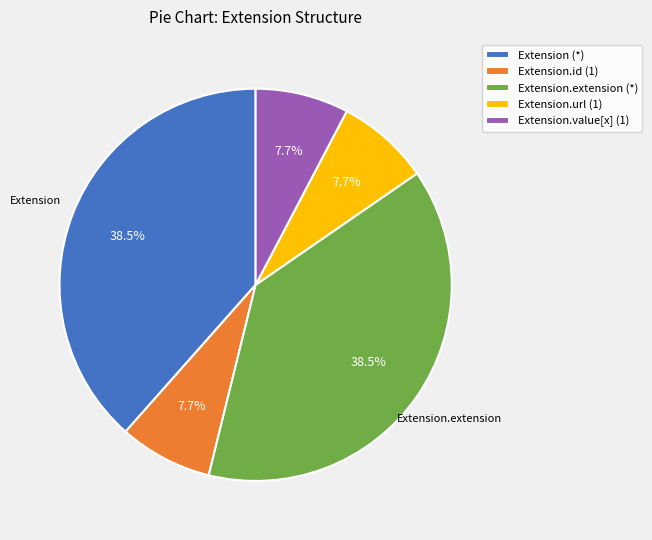

What portion of the pie excludes Extension.extension (*)?

61.5%